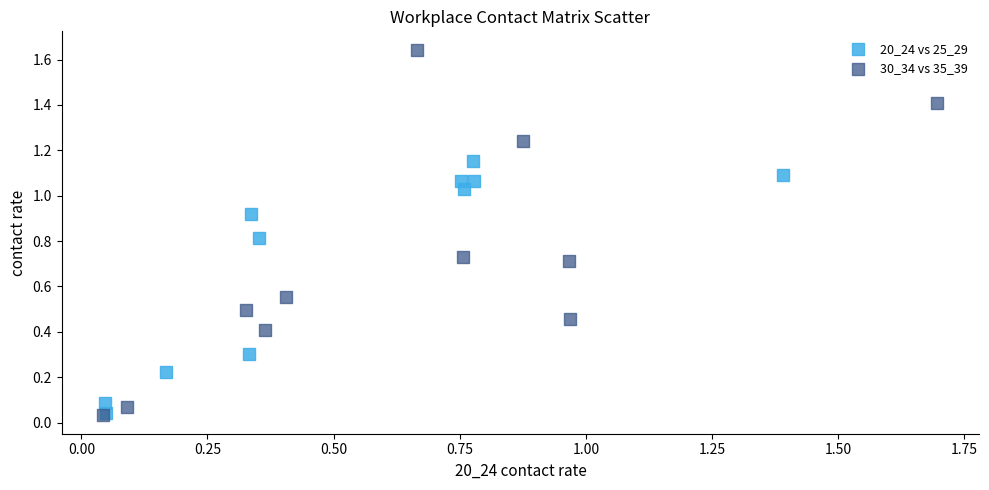

Which series reaches the maximum Y coordinate?

30_34 vs 35_39